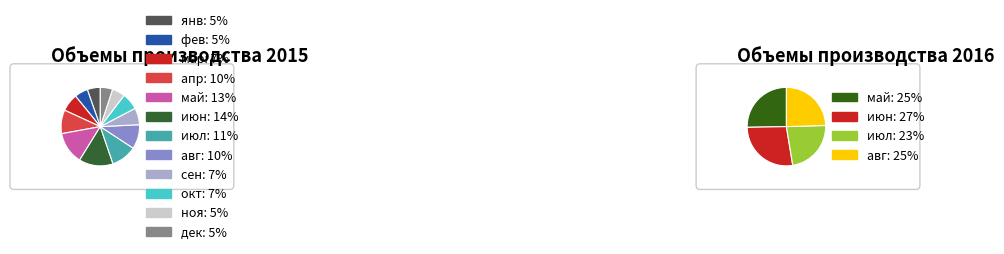

To the nearest percent, what is the combined percentage of июн and сен?

21%